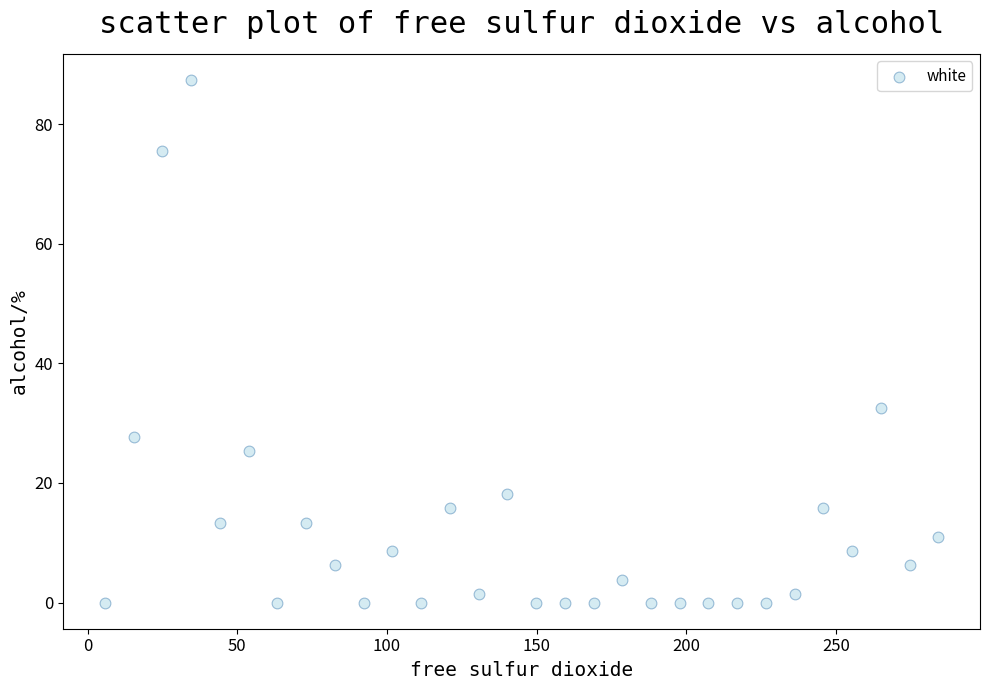

What Y value in the scatter plot is closest to 43?

32.5